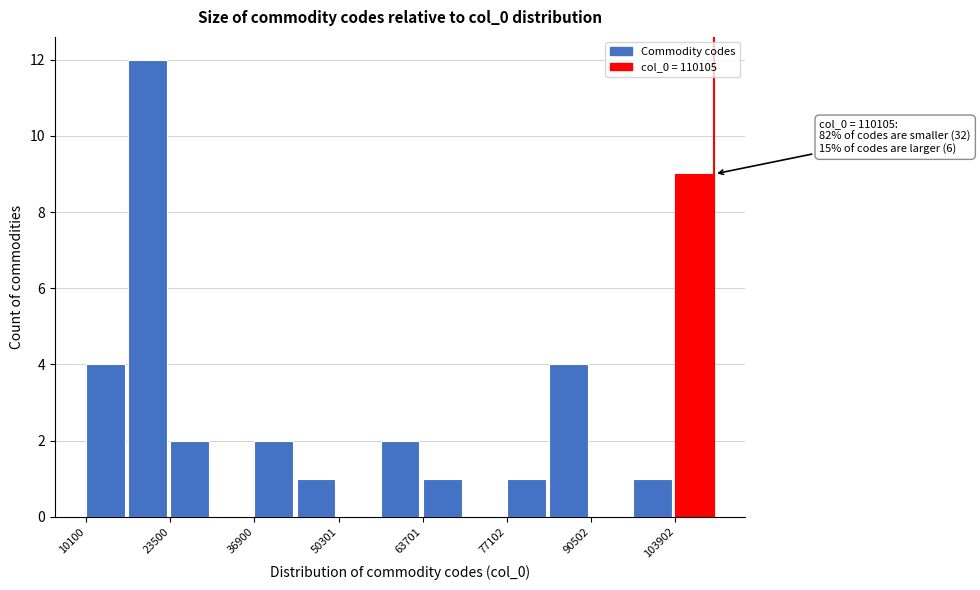

Read against the x-axis, roughly where is the centre of the tallest bar?

20000